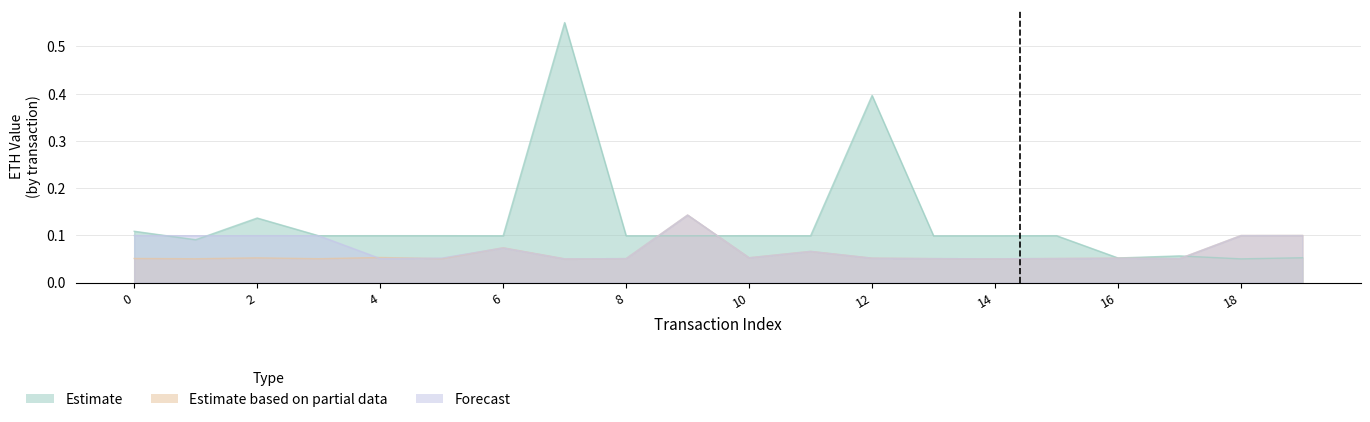

How many lines are shown in the chart?

3